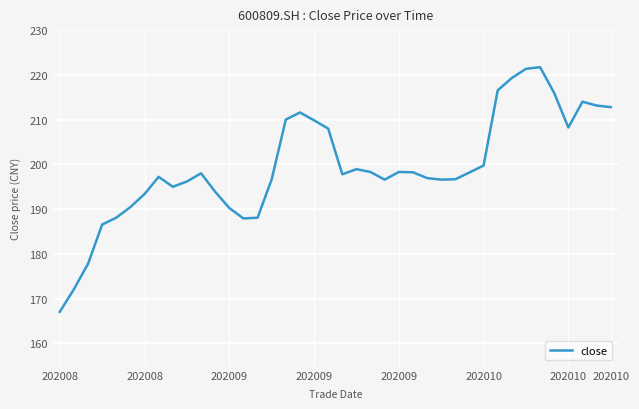

What is the difference between the maximum and minimum values?

54.7